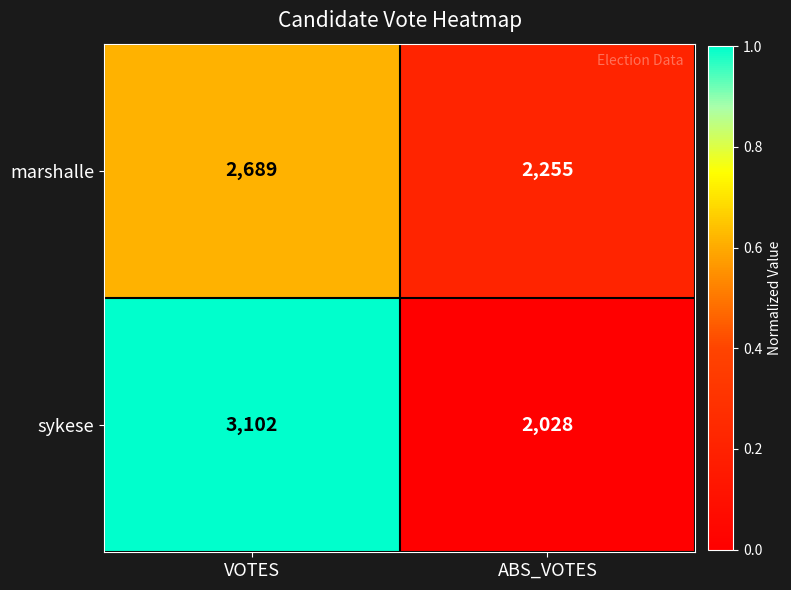

The marshalle series shows 1172 at VOTES. True or false?

False